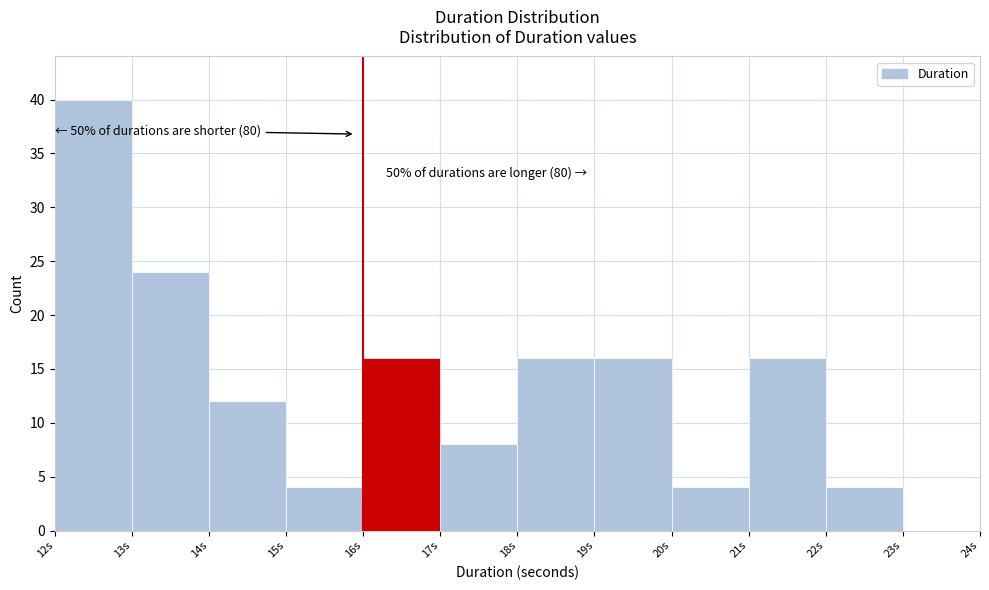

Which range on the x-axis has the tallest bar?

12 to 13